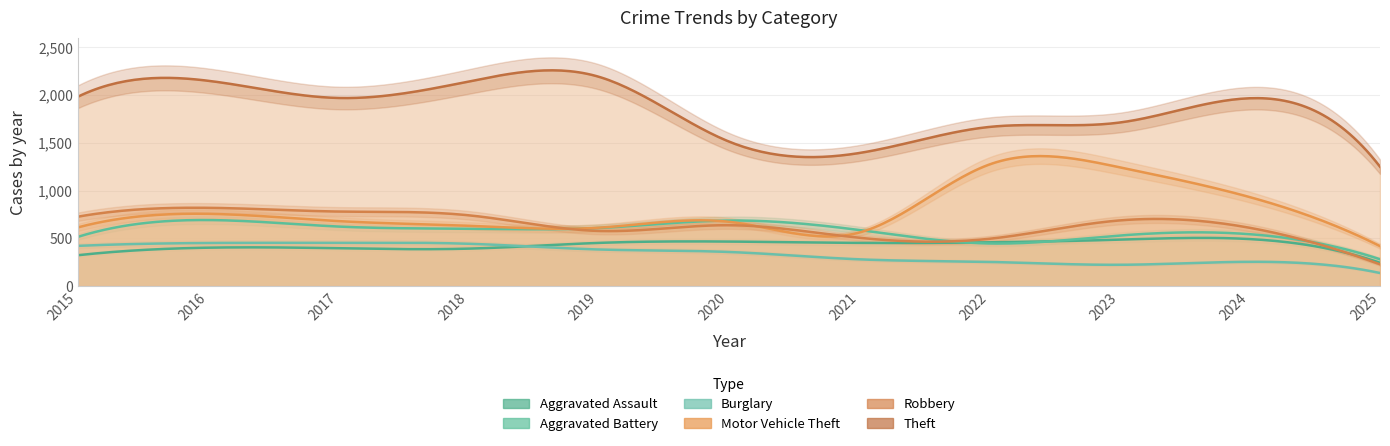

Count the number of categories in the chart.

11